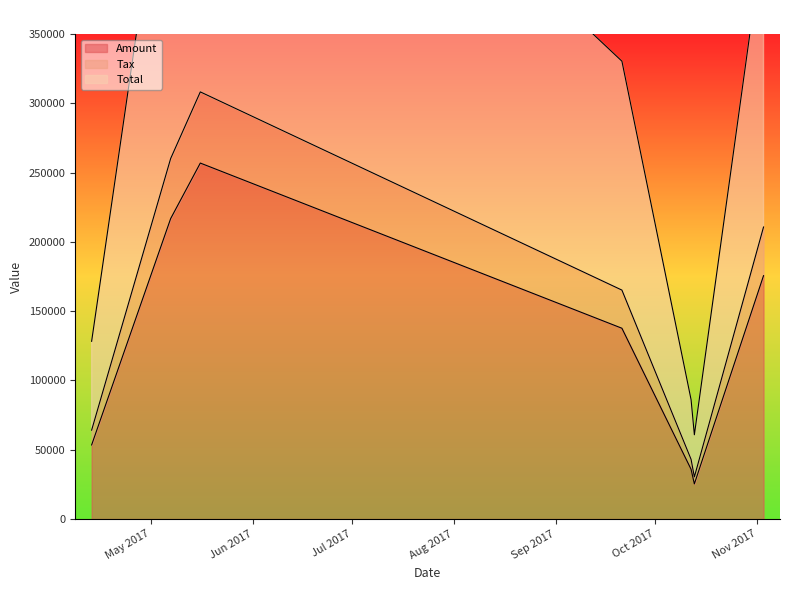

Which series has the widest spread of values?

Total